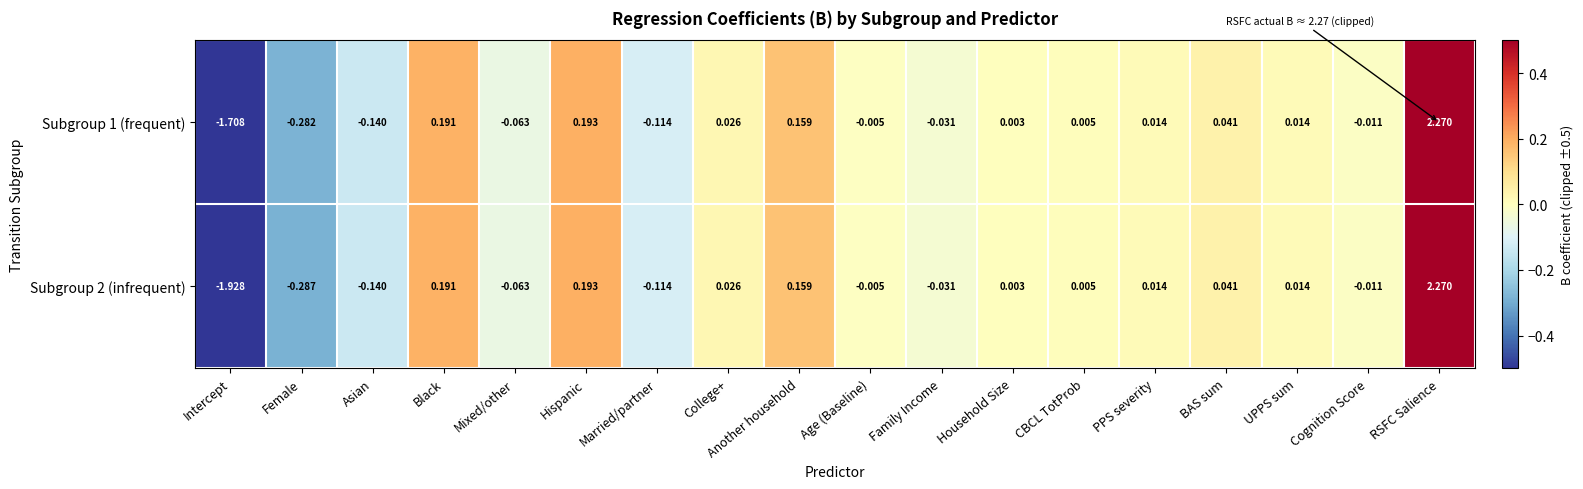

At which label does Subgroup 1 (frequent) reach its peak?

RSFC Salience